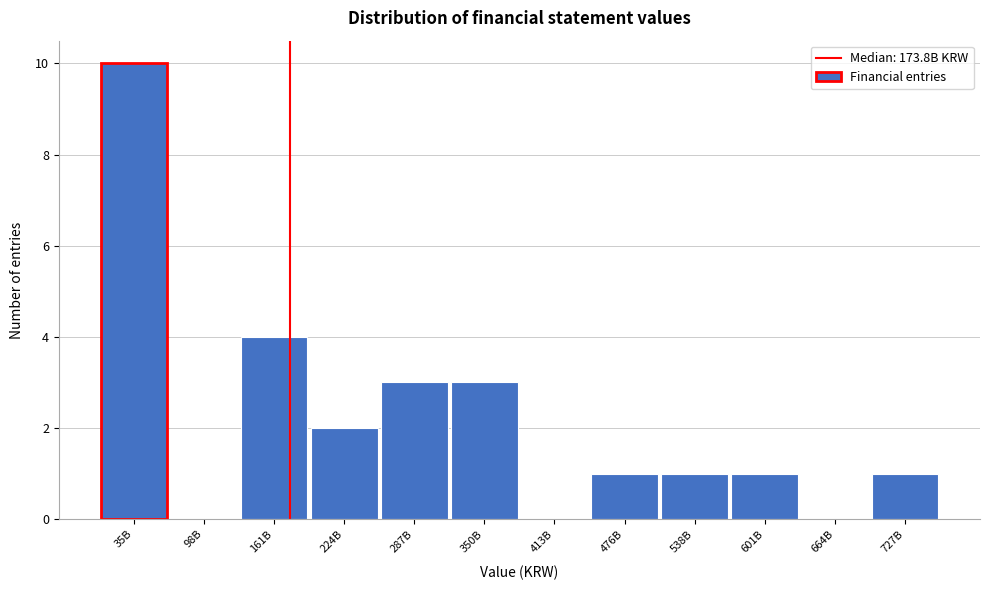

Reading right to left, list all the values displayed in this chart.

727B=1	664B=0	601B=1	538B=1	476B=1	413B=0	350B=3	287B=3	224B=2	161B=4	98B=0	35B=10